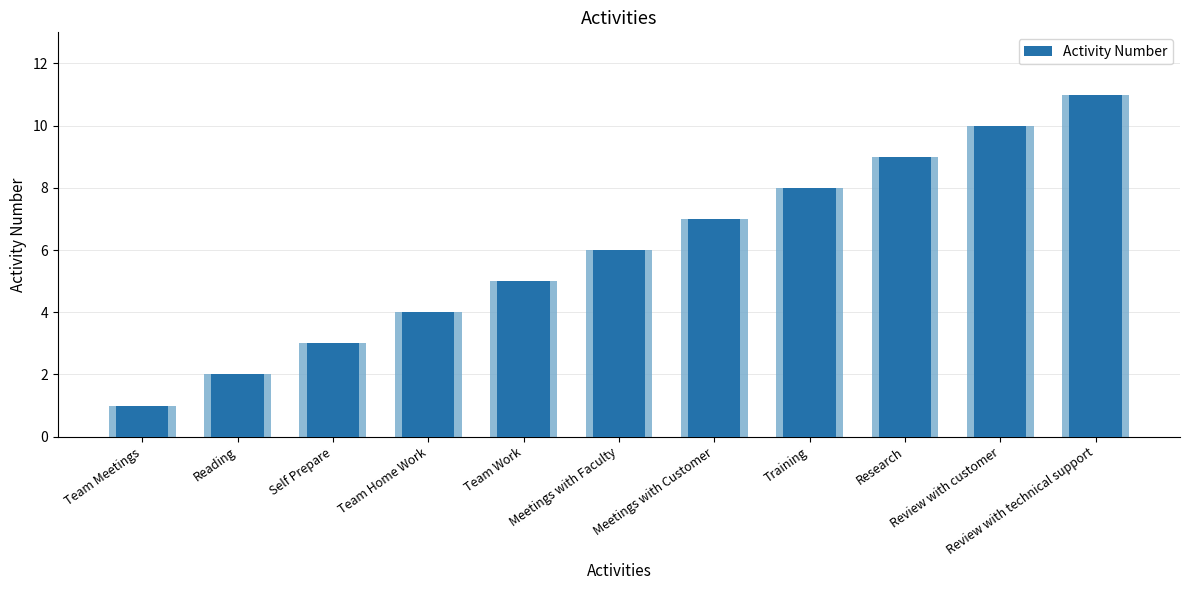

Rank the categories by value from highest to lowest.

Review with technical support, Review with customer, Research, Training, Meetings with Customer, Meetings with Faculty, Team Work, Team Home Work, Self Prepare, Reading, Team Meetings